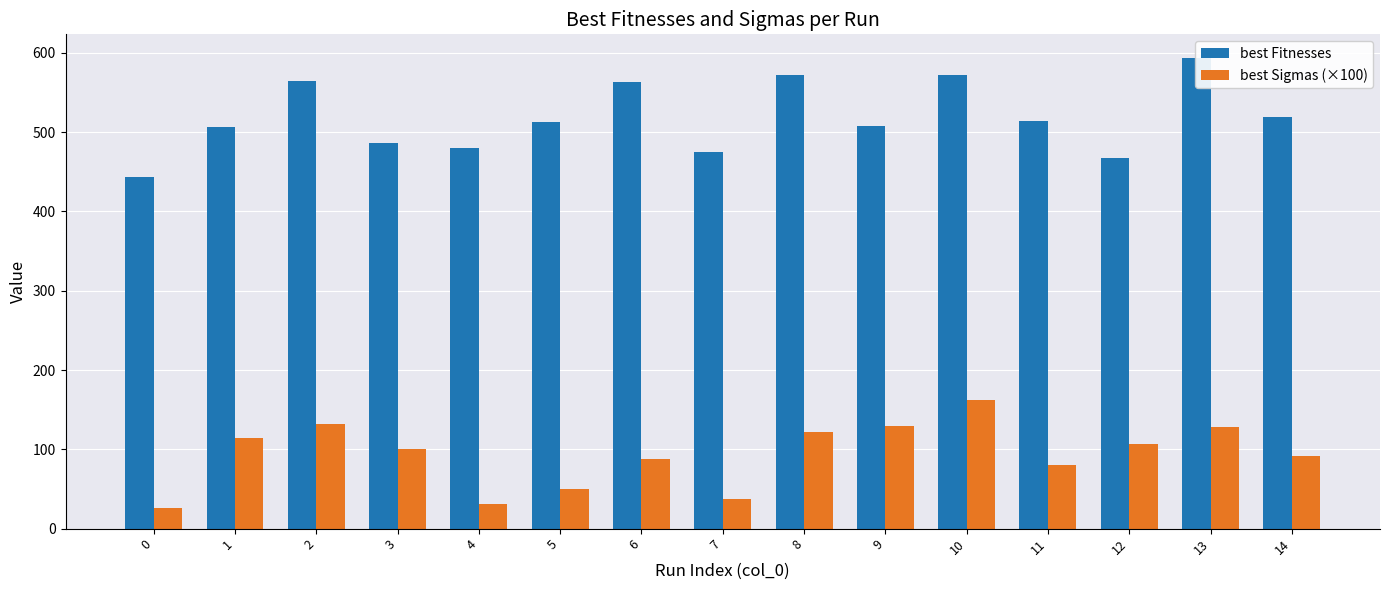

Reading left to right, transcribe all the data shown in this chart.

best Fitnesses: 0=443.1	1=506.3	2=564.2	3=486.2	4=479.3	5=512.9	6=562.6	7=475.3	8=571.8	9=508.0	10=571.4	11=514.2	12=467.4	13=593.6	14=519.4
best Sigmas (×100): 0=25.9	1=114.1	2=131.3	3=100.6	4=30.7	5=49.5	6=87.6	7=37.5	8=121.4	9=129.0	10=162.1	11=80.0	12=106.6	13=128.1	14=91.2